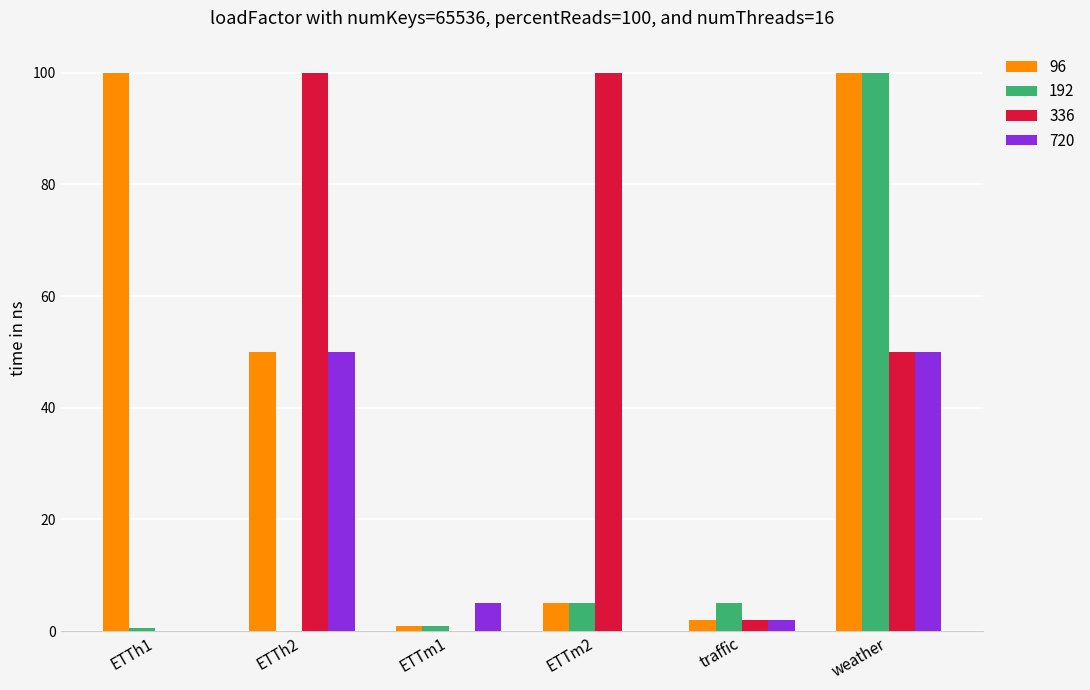

True or false: 192 has a value of 100.0 at weather.

True